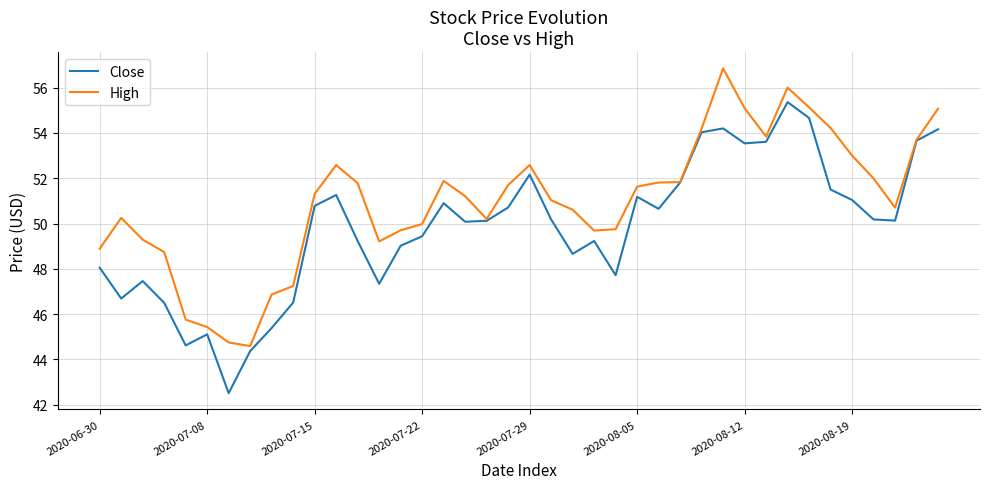

Which series has the largest total across all categories?

High